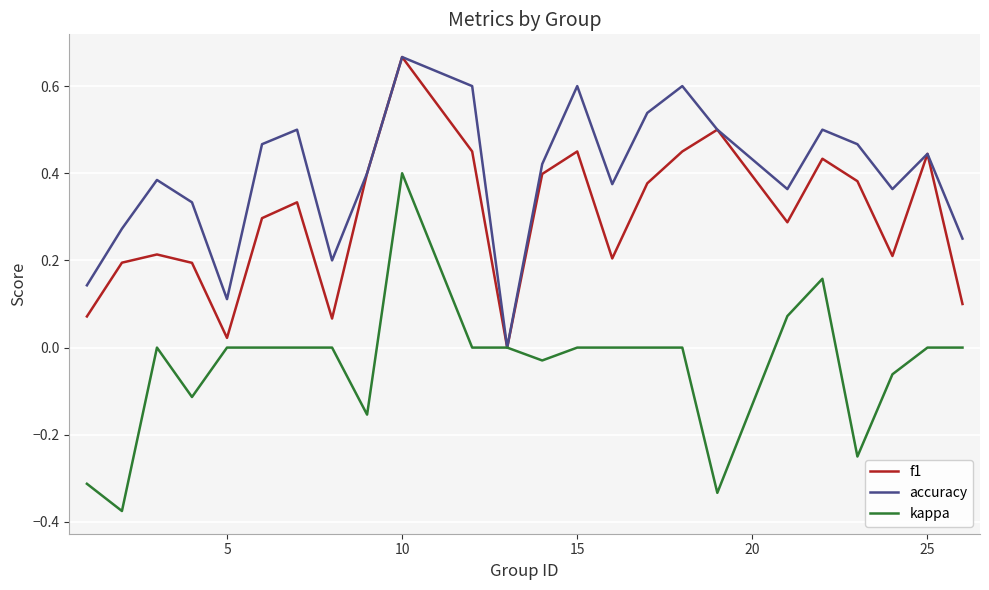

Rank the series by their average value, from highest to lowest.

accuracy, f1, kappa